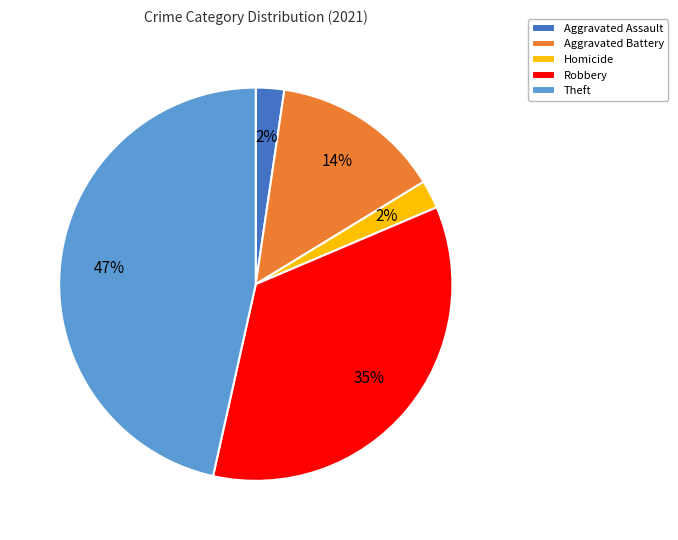

Which slice is the largest?

Theft